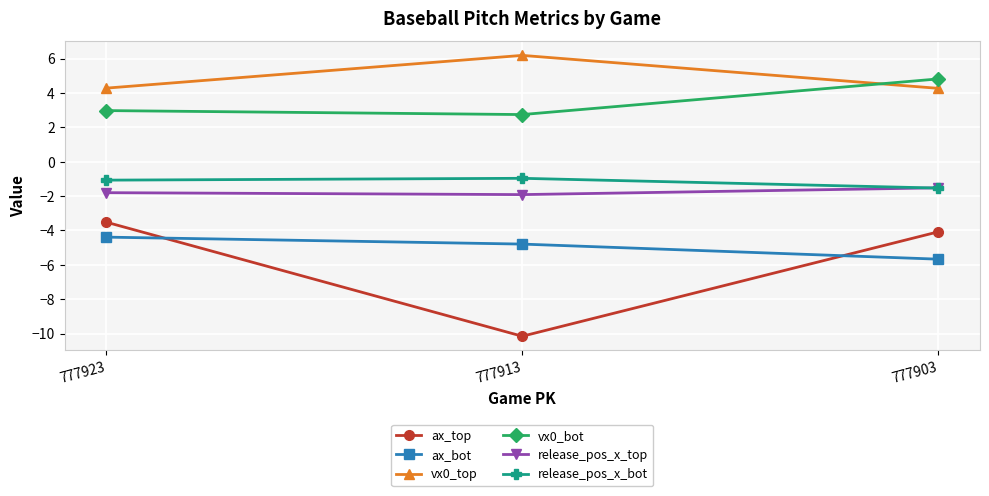

Rank the series at 777913 from highest to lowest value.

vx0_top, vx0_bot, release_pos_x_bot, release_pos_x_top, ax_bot, ax_top